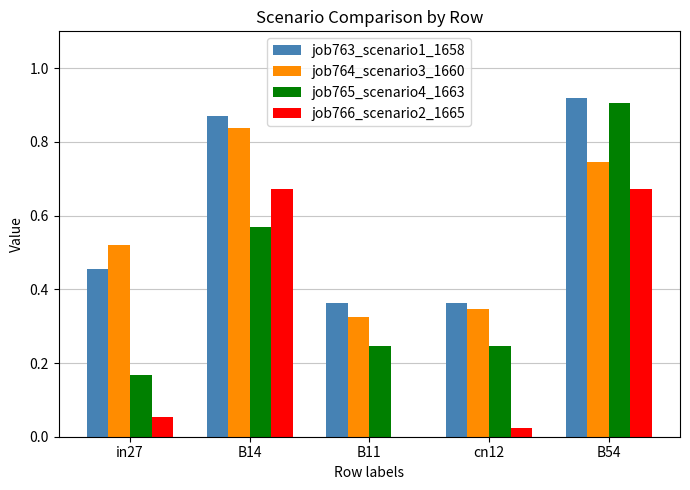

What is the sum of all job765_scenario4_1663 values?

2.1